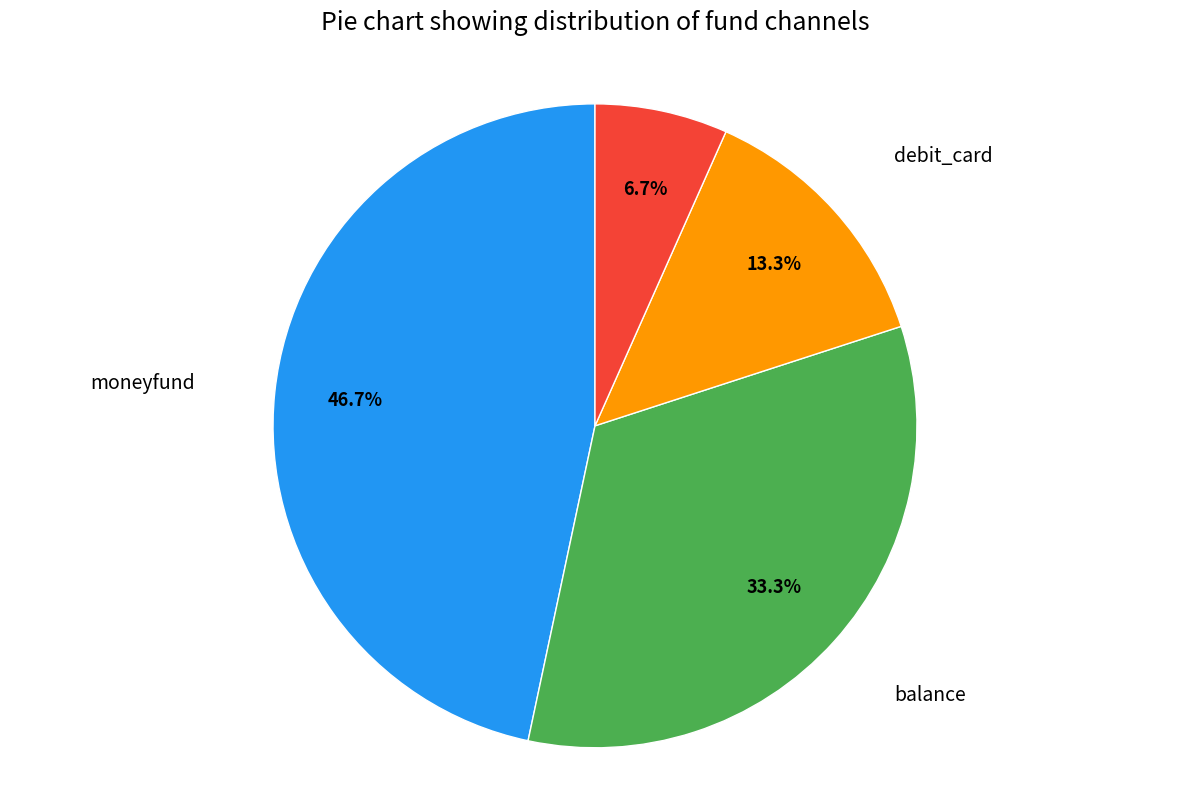

Does balance account for over 50% of the chart?

No